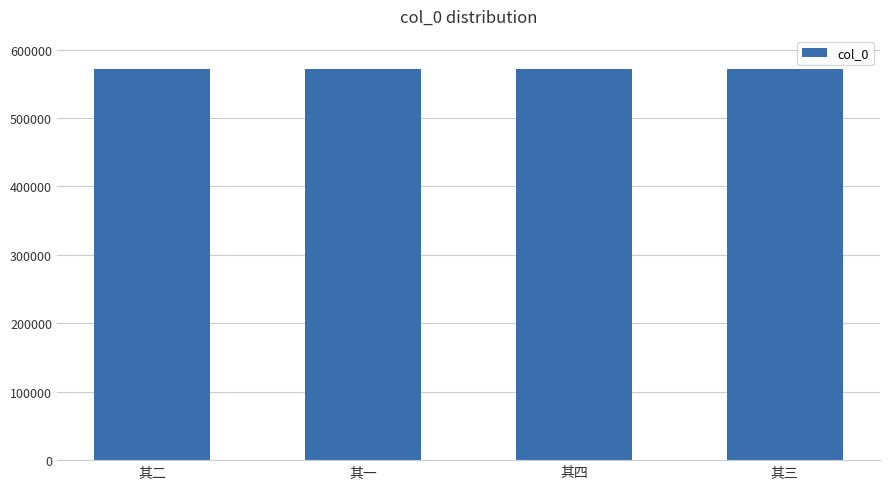

Does the chart contain any negative values?

No